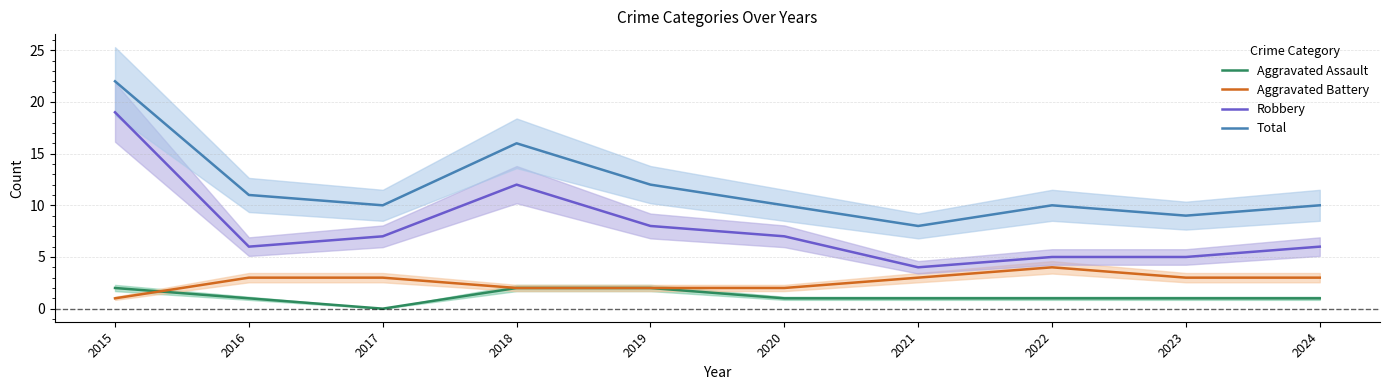

Between 2023 and 2019, which is larger?

2019